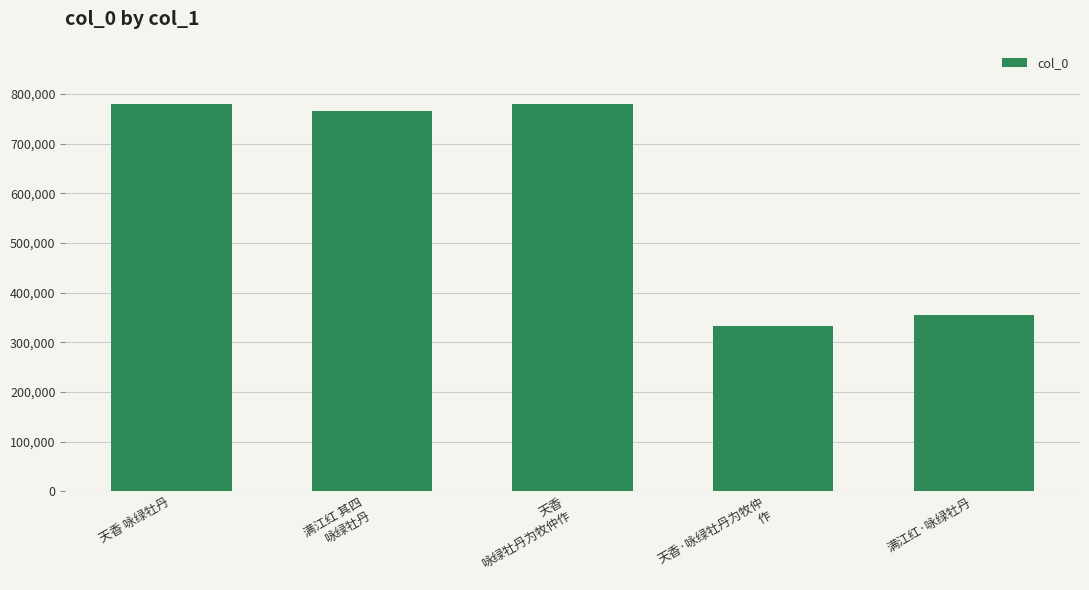

What is the ratio of the value at 满江红 其四
咏绿牡丹 to the value at 满江红·咏绿牡丹?

2.2